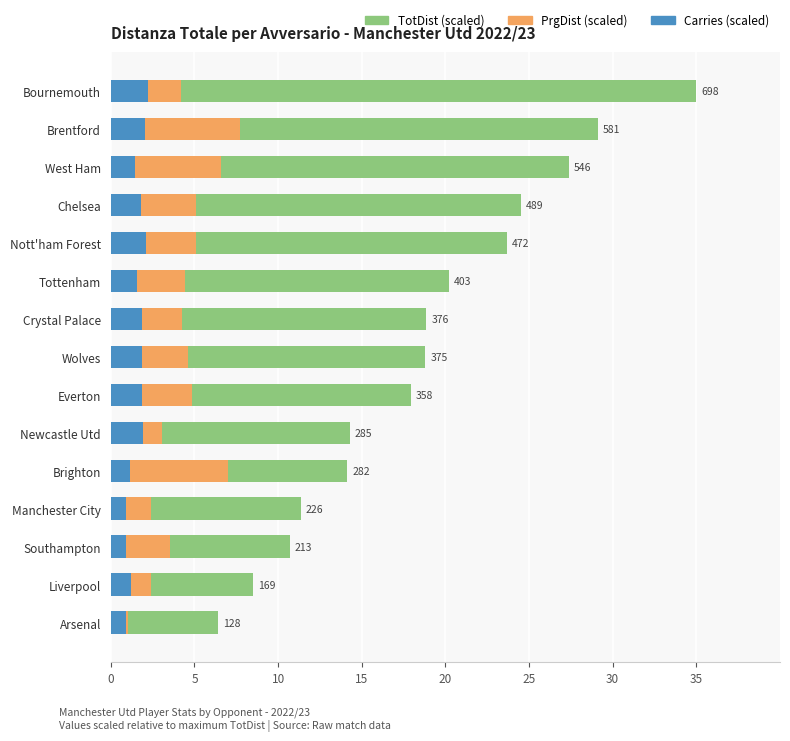

What is the maximum value for Carries (scaled)?

2.2